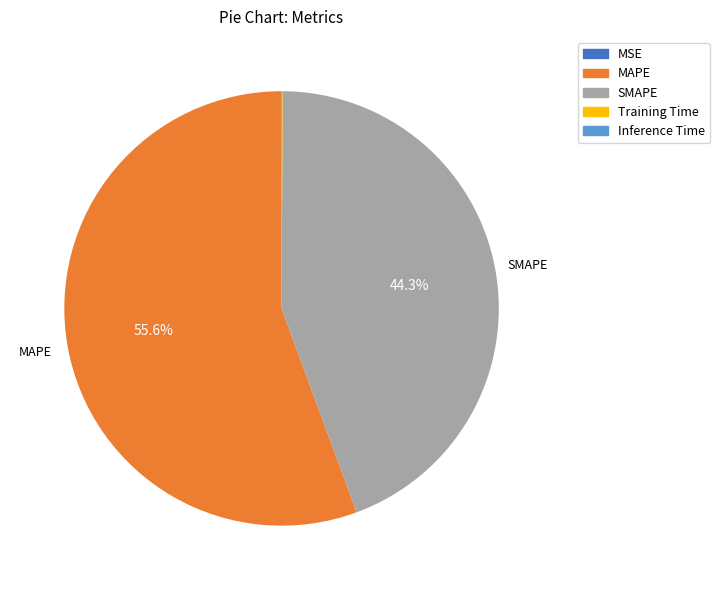

To the nearest percent, what is the average slice percentage?

20%